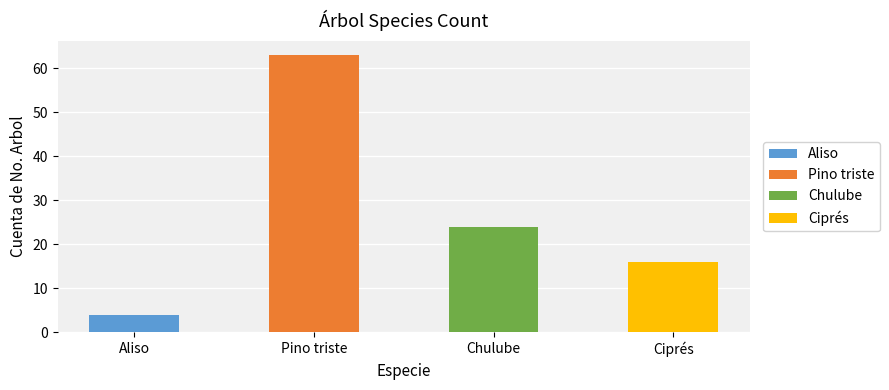

Reading right to left, what are all the values shown in this chart?

Ciprés=16	Chulube=24	Pino triste=63	Aliso=4